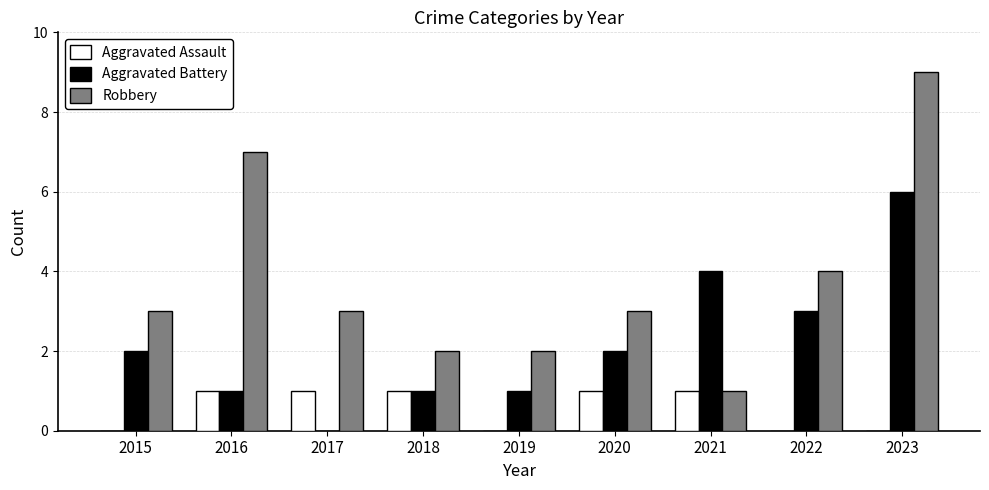

Is it true that Aggravated Battery equals 2 at 2015?

True